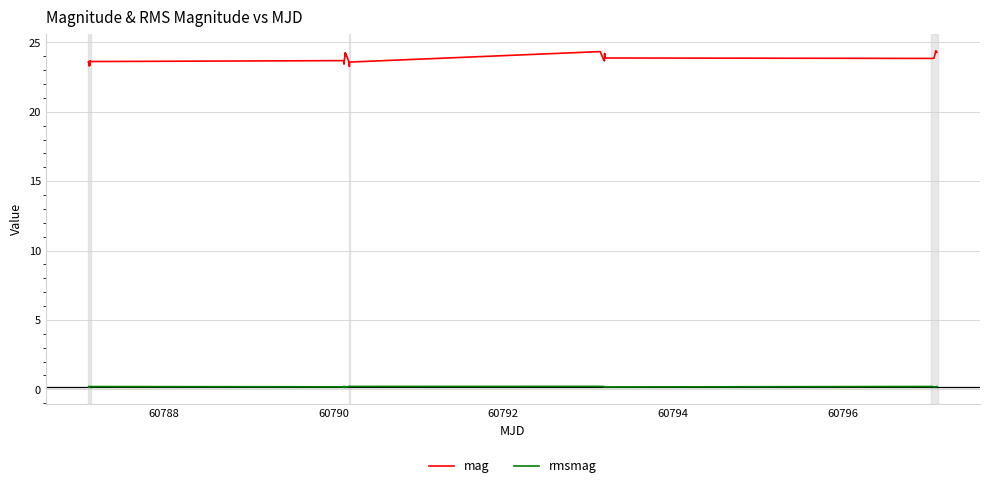

Which series has the largest total across all categories?

mag